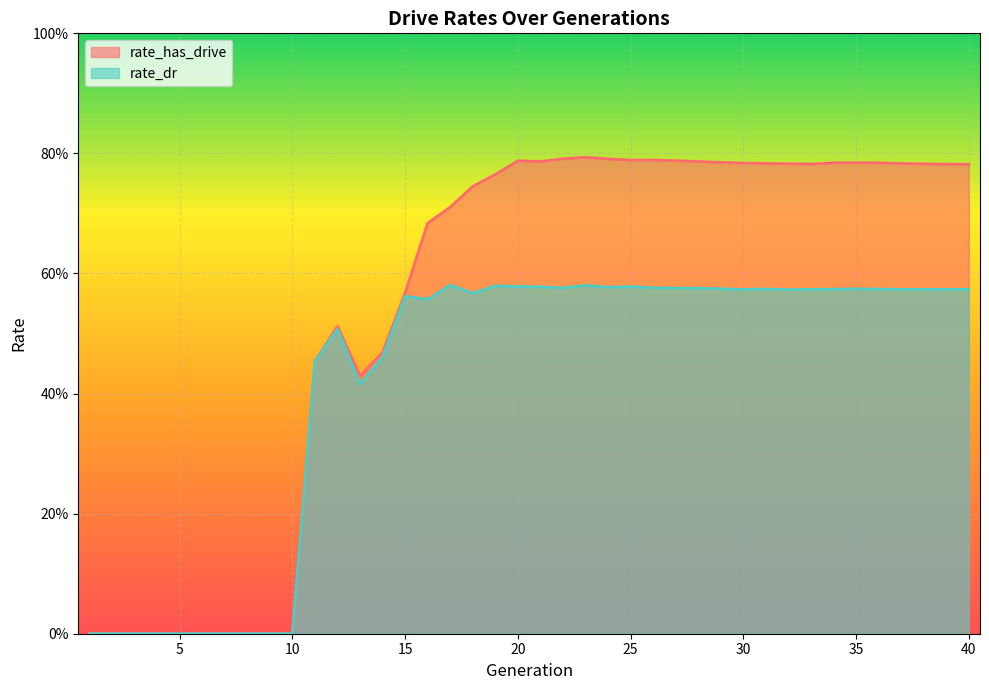

Where is the first local maximum for rate_dr?

12